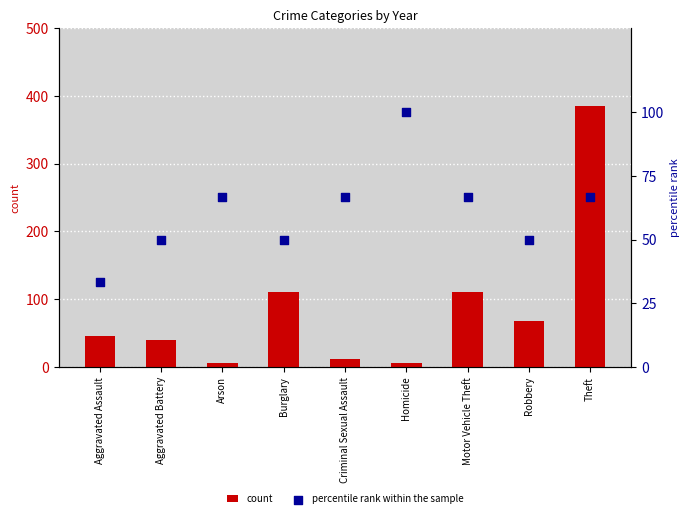

Which series has the largest Y range (max minus min)?

count